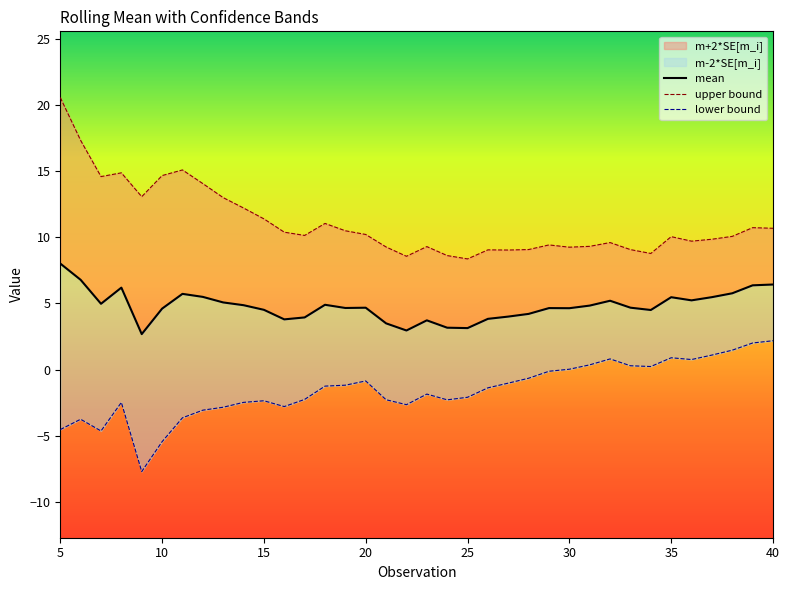

True or false: m-2*SE[m_i] has more than 0 points higher than both neighbors.

True